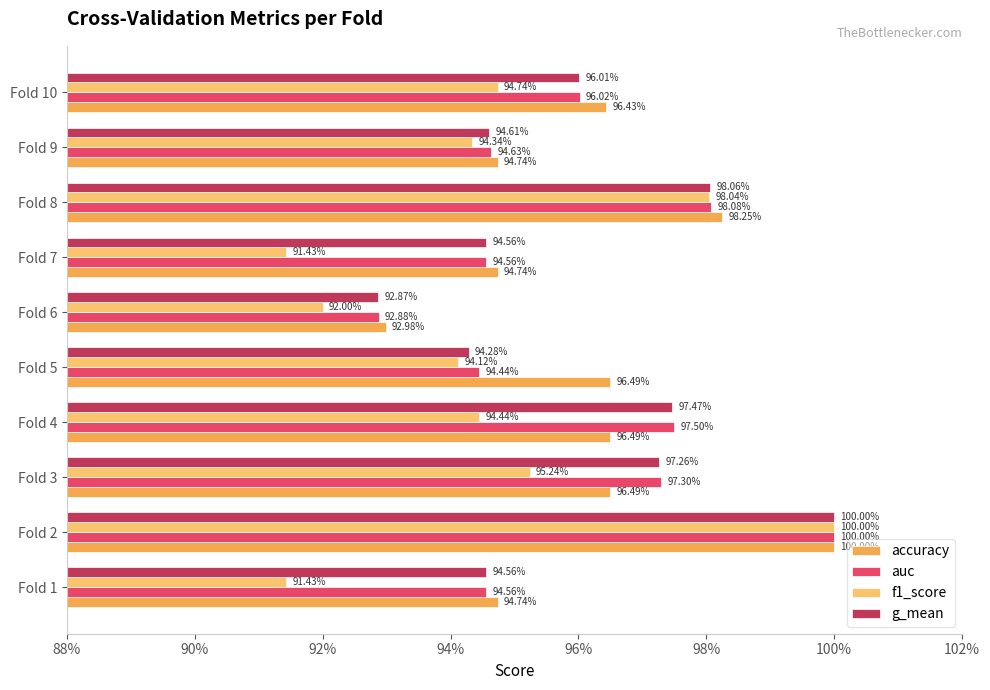

Which series has the largest range (max minus min)?

f1_score